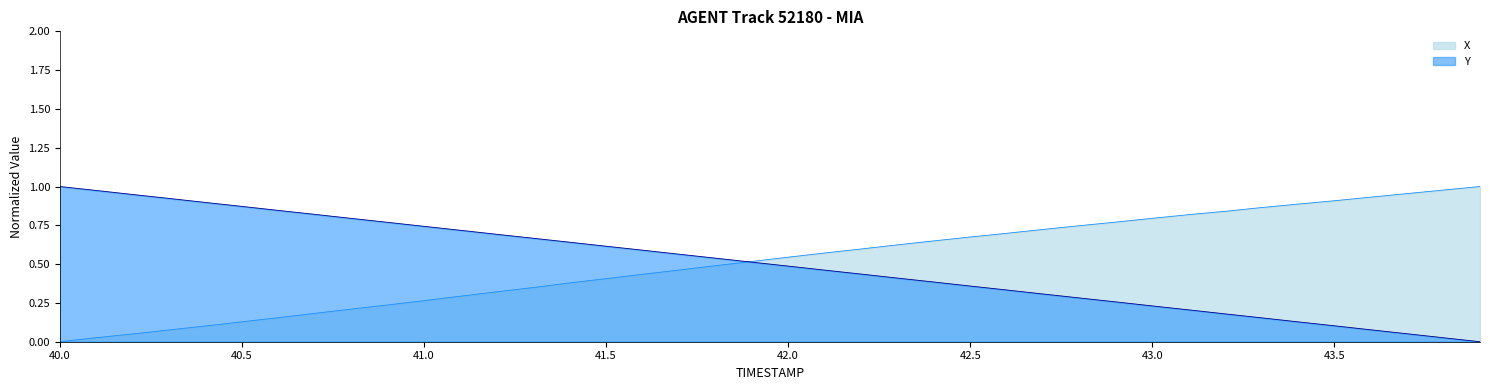

Rank the series by their maximum value, from highest to lowest.

X, Y